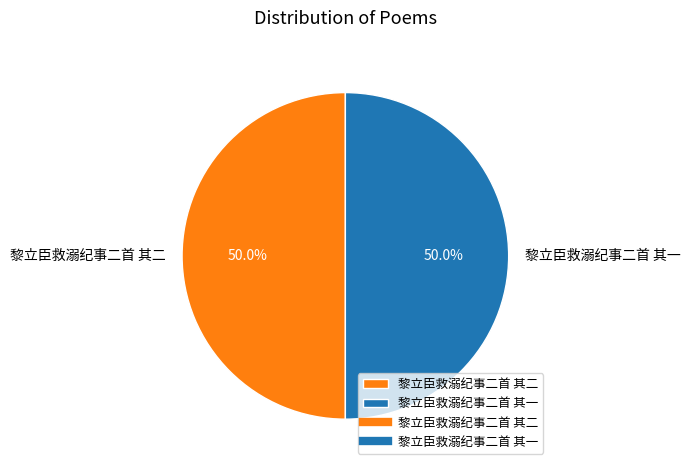

What percentage is the 黎立臣救溺纪事二首 其一 slice, to the nearest percent?

50%